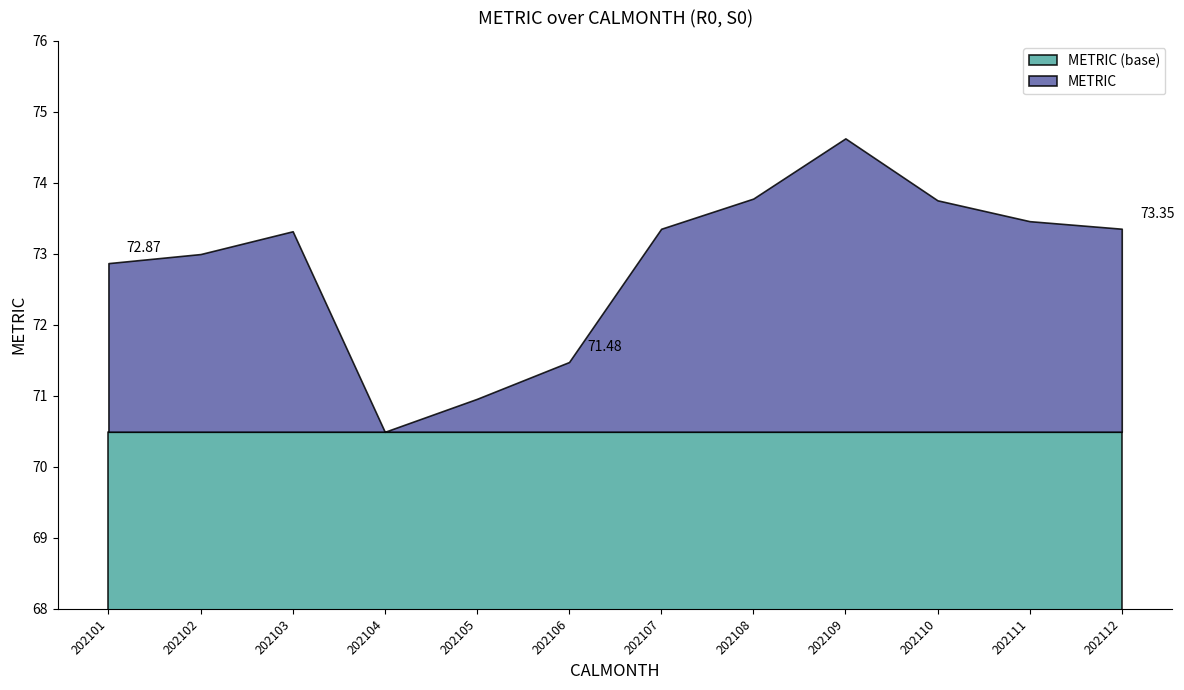

What is the change in value from 202101 to 202112?

+0.5